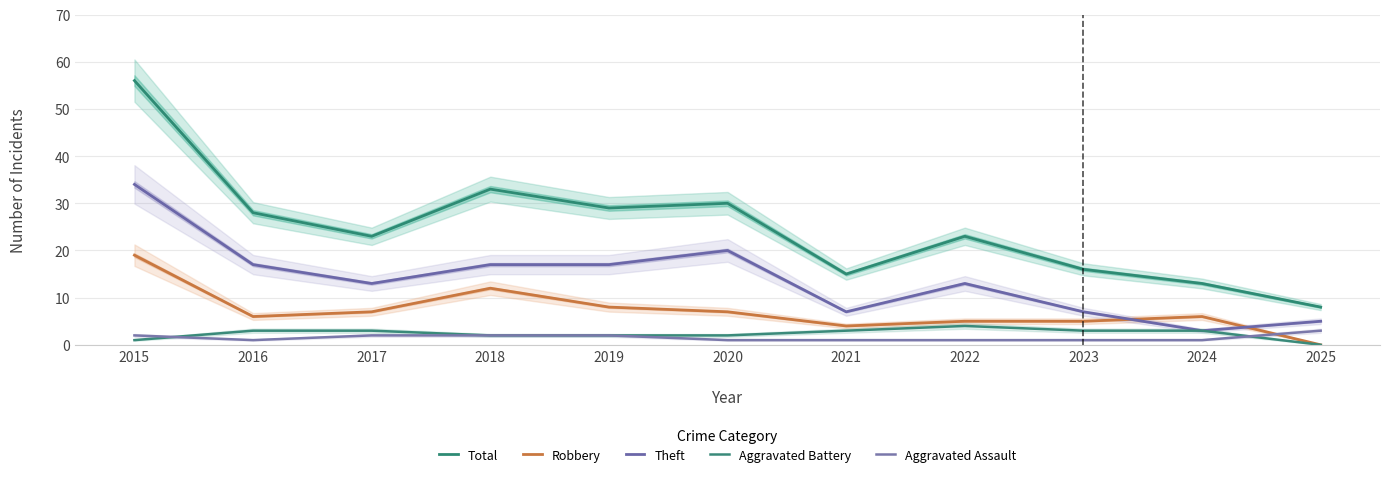

Read the Robbery value at 2015.

19